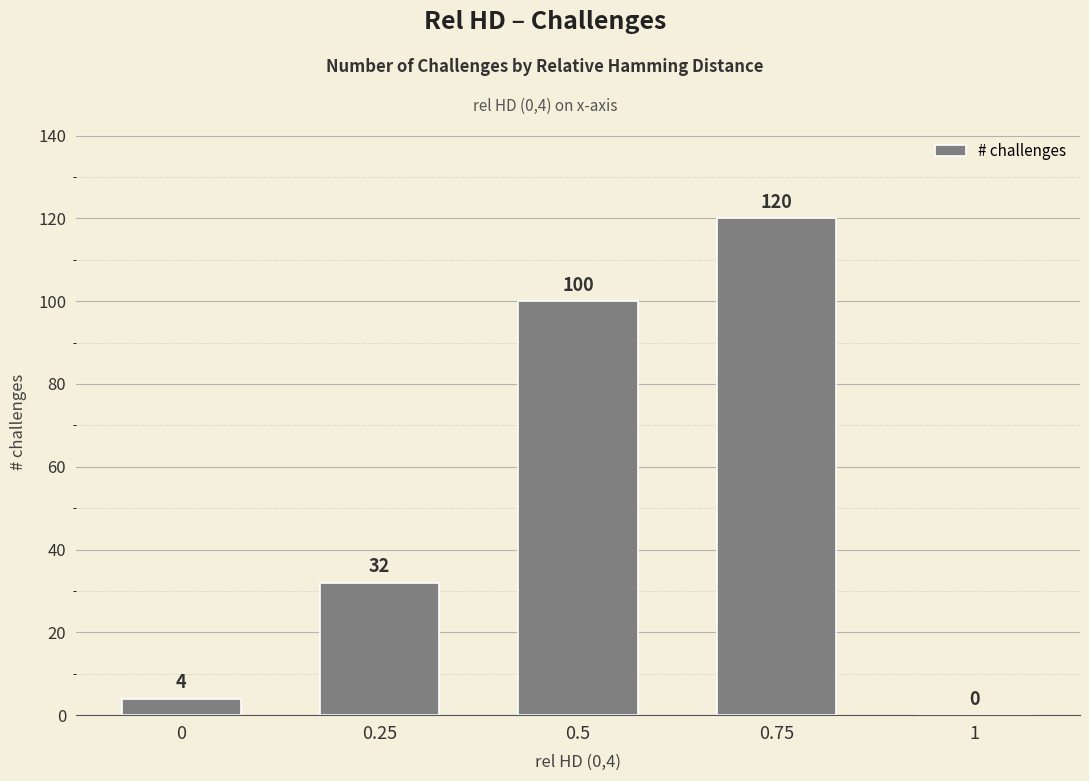

Is it true that the value at 0.5 is 100?

True